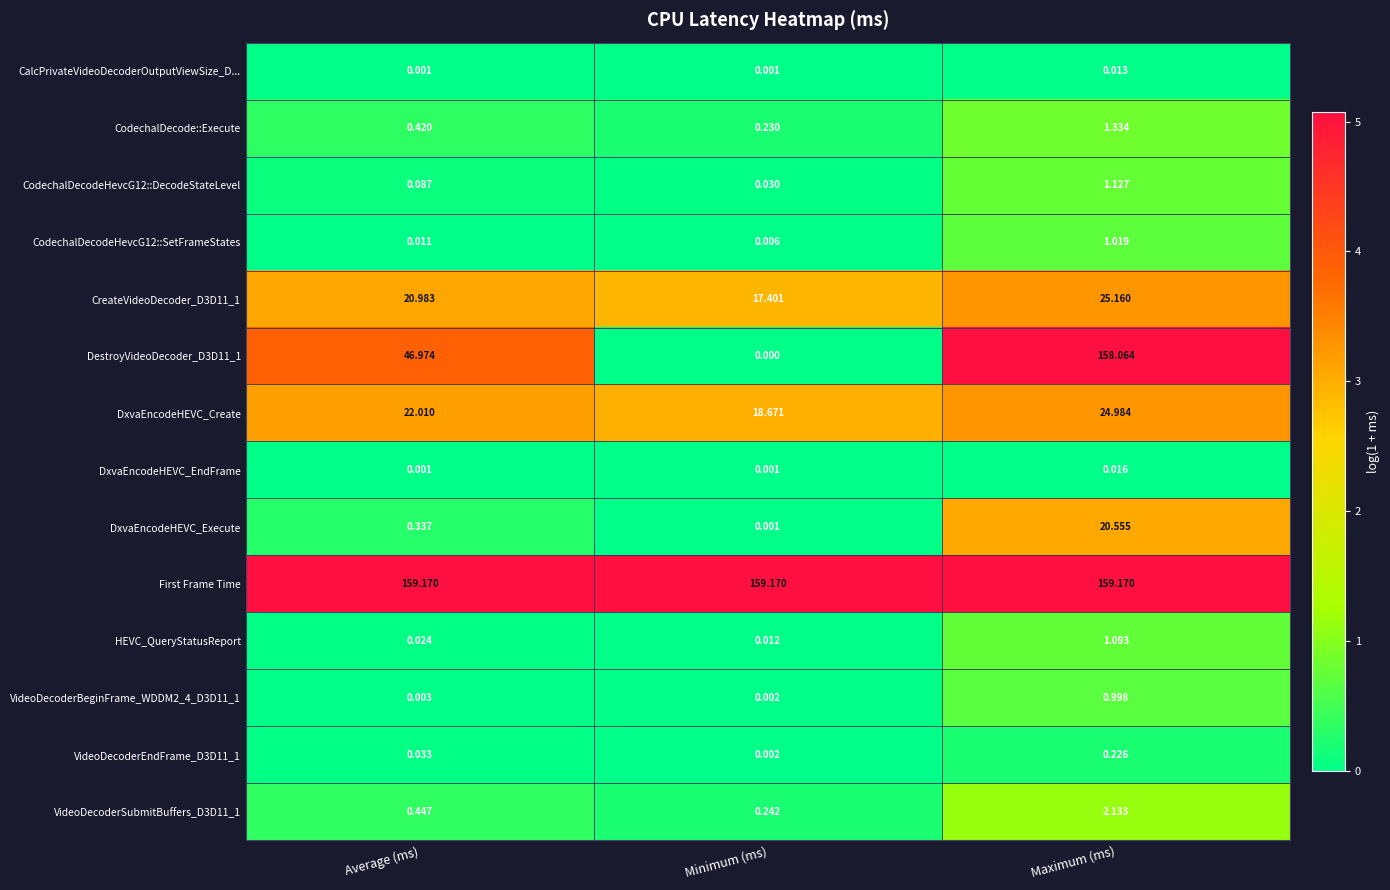

Which label corresponds to the smallest value in the chart?

Minimum (ms)